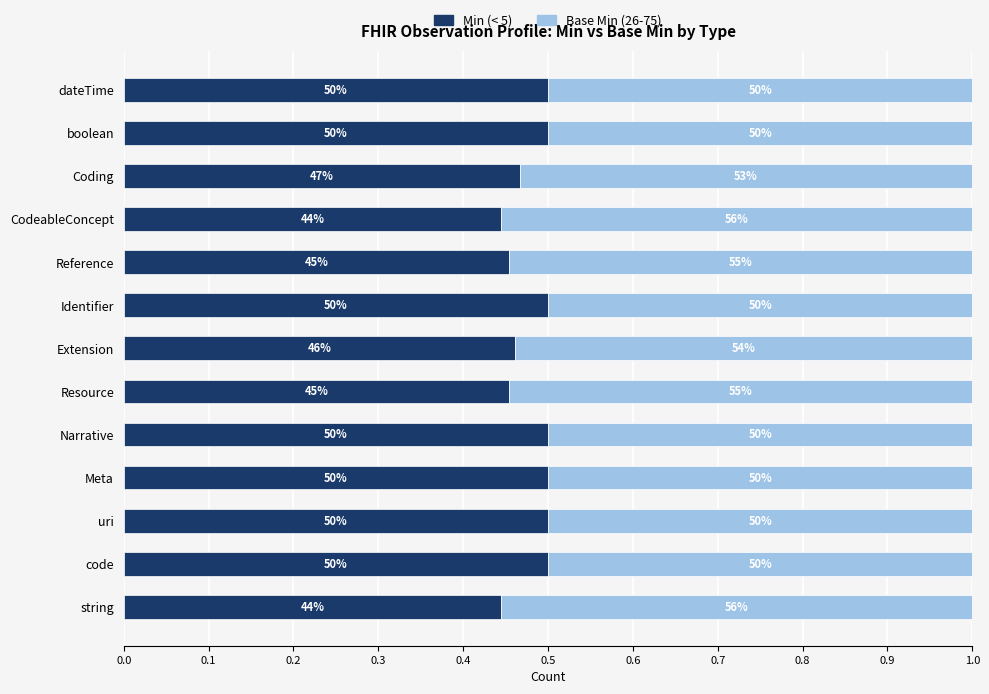

What is the value of the Base Min bar at the 9th from the left?

0.5